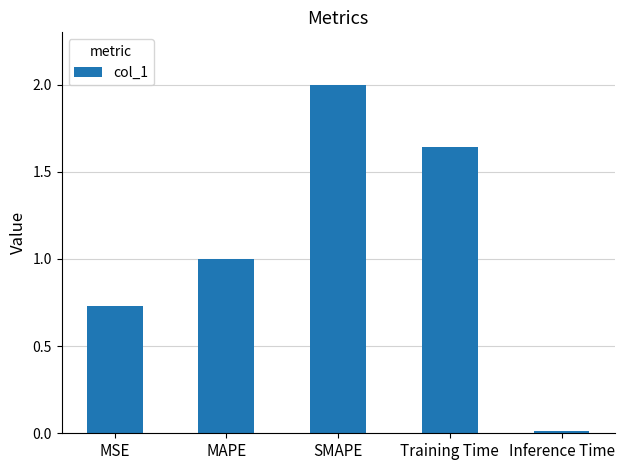

How many bars are there in total?

5